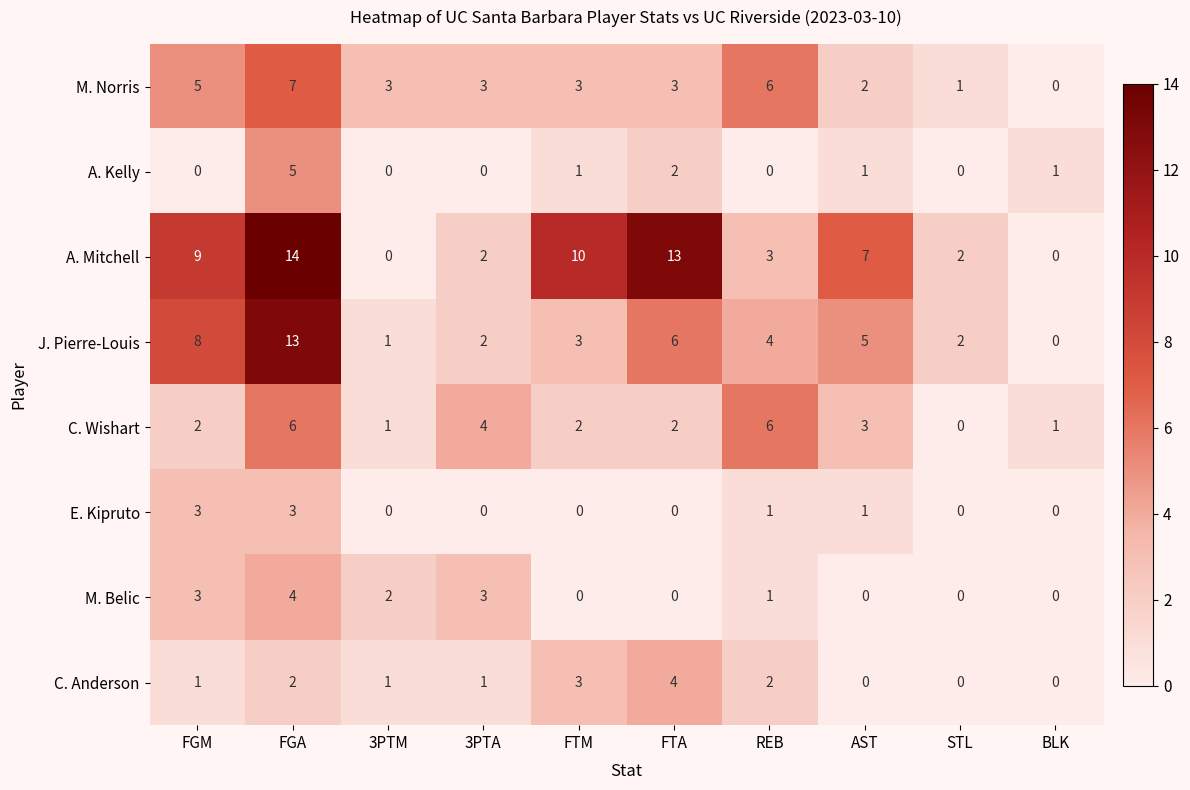

Which series has the widest spread of values?

A. Mitchell